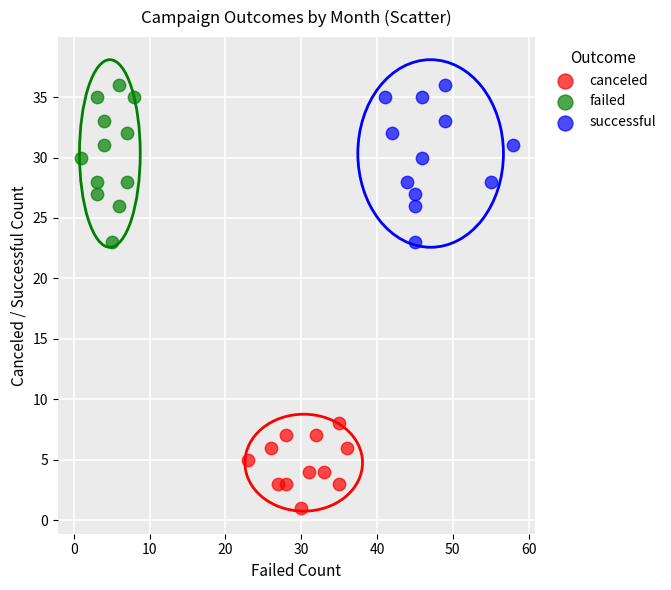

Which series reaches the minimum Y coordinate?

canceled